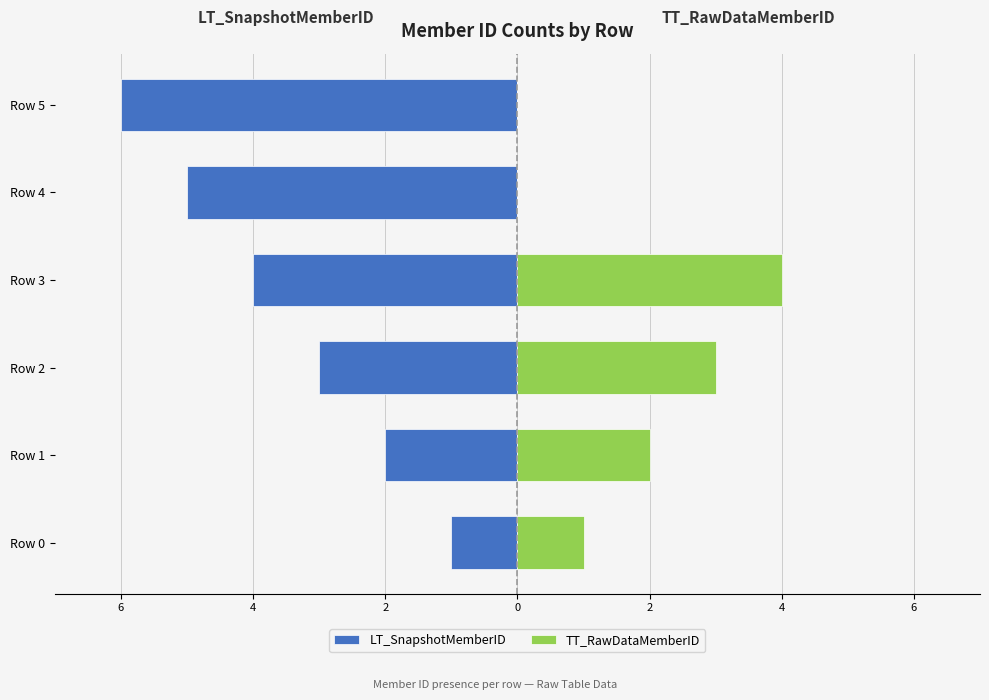

Count the TT_RawDataMemberID values in the range 0 to 3.

5